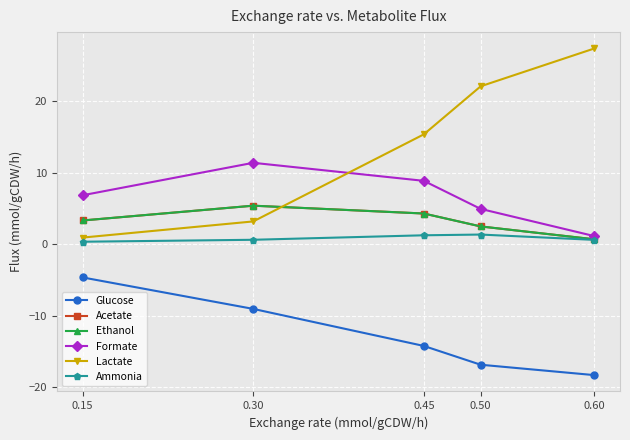

Is this an area chart (filled region under the line)?

No